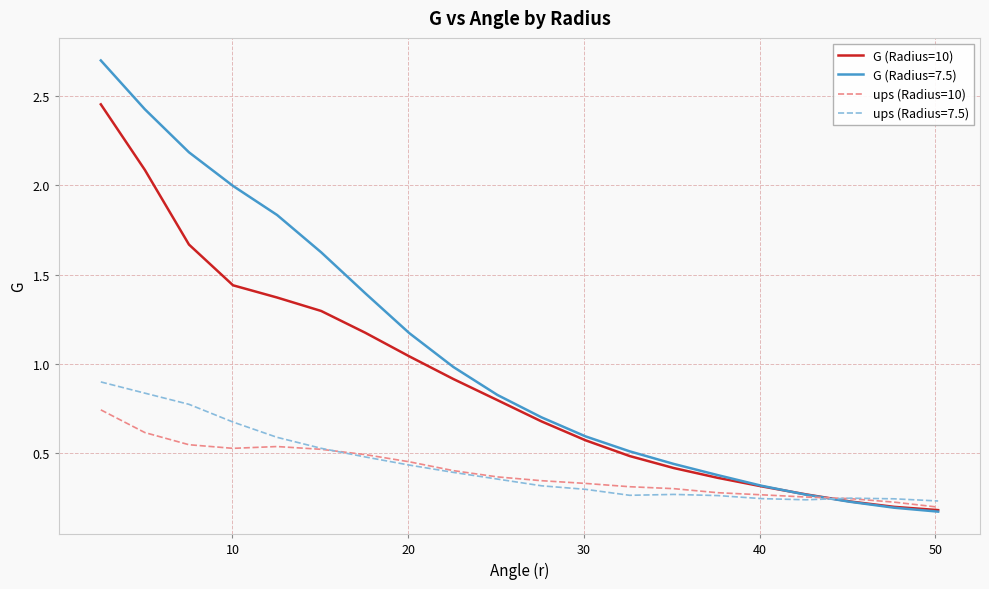

What are all the series names shown in the legend?

G (Radius=10), G (Radius=7.5), ups (Radius=10), ups (Radius=7.5)